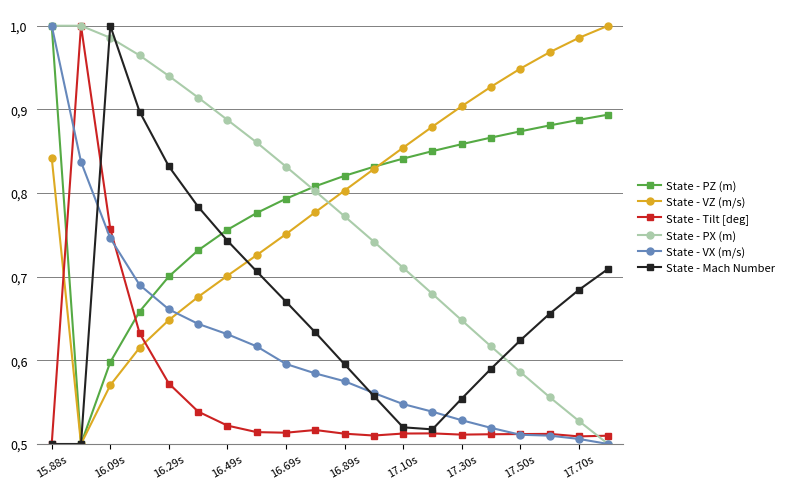

What are all the series names shown in the legend?

State - PZ (m), State - VZ (m/s), State - Tilt [deg], State - PX (m), State - VX (m/s), State - Mach Number